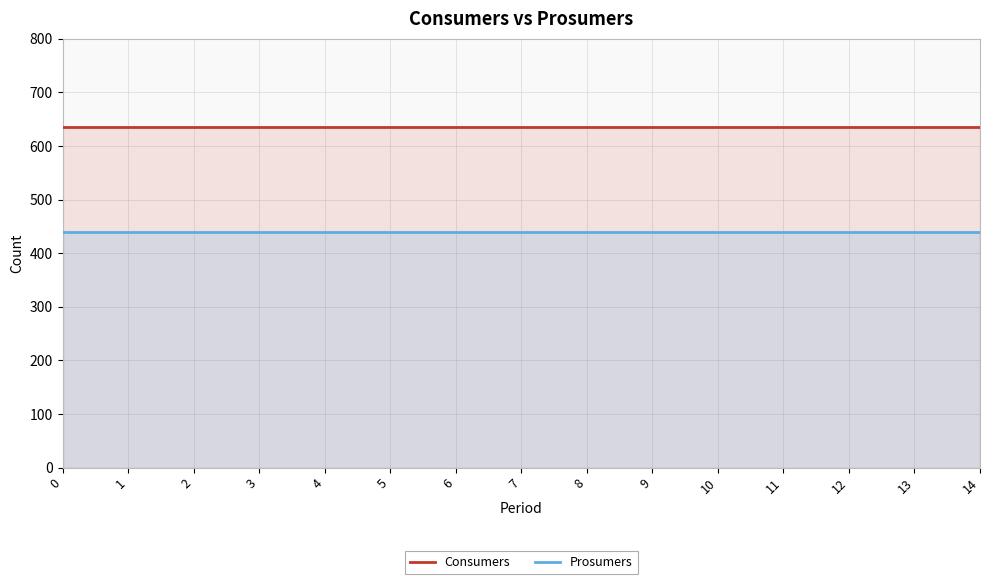

What is the value of the Consumers point at the 12th from the left?

635